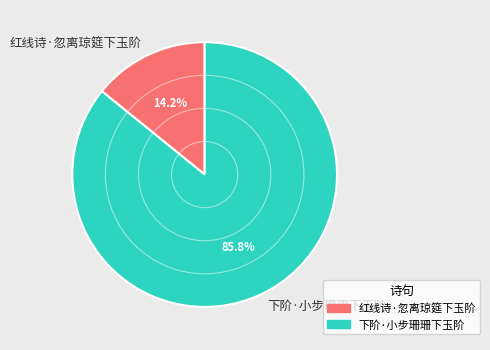

What percentage is NOT represented by 红线诗·忽离琼筵下玉阶?

85.8%